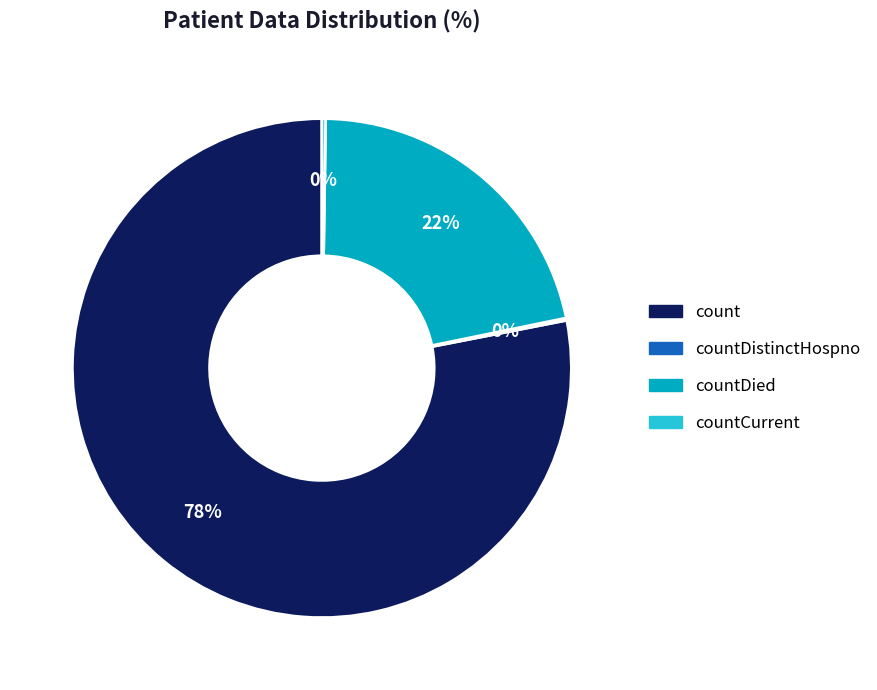

Does count represent more than half of the total?

Yes